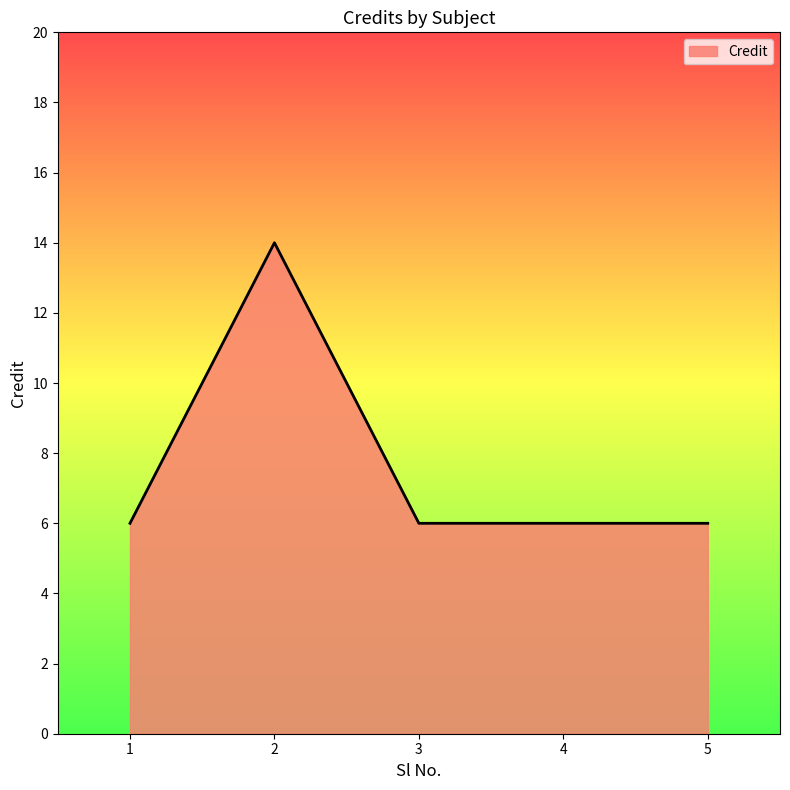

Approximately how many times larger is the value at 2 compared to 3?

2.3